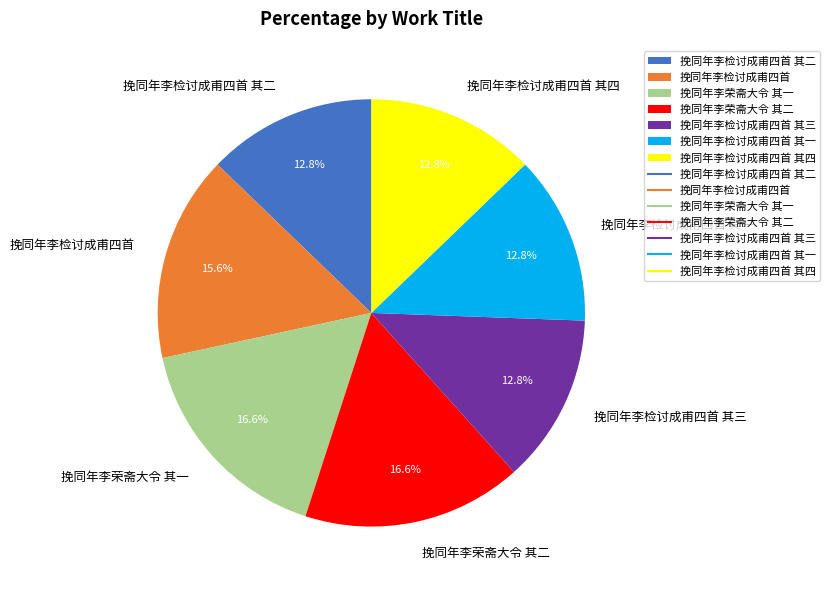

Is the sum of 挽同年李检讨成甫四首 其四 and 挽同年李荣斋大令 其一 greater than half?

No